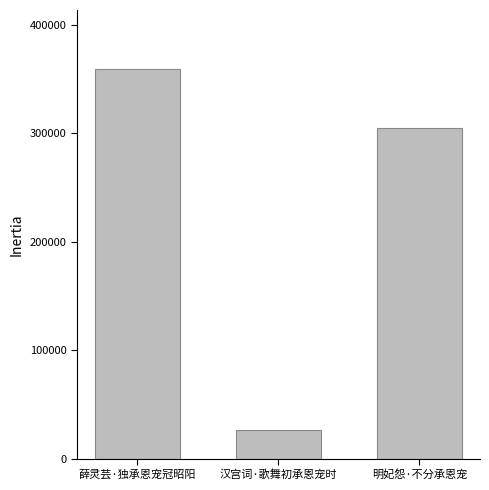

How many distinct data groups are displayed?

1